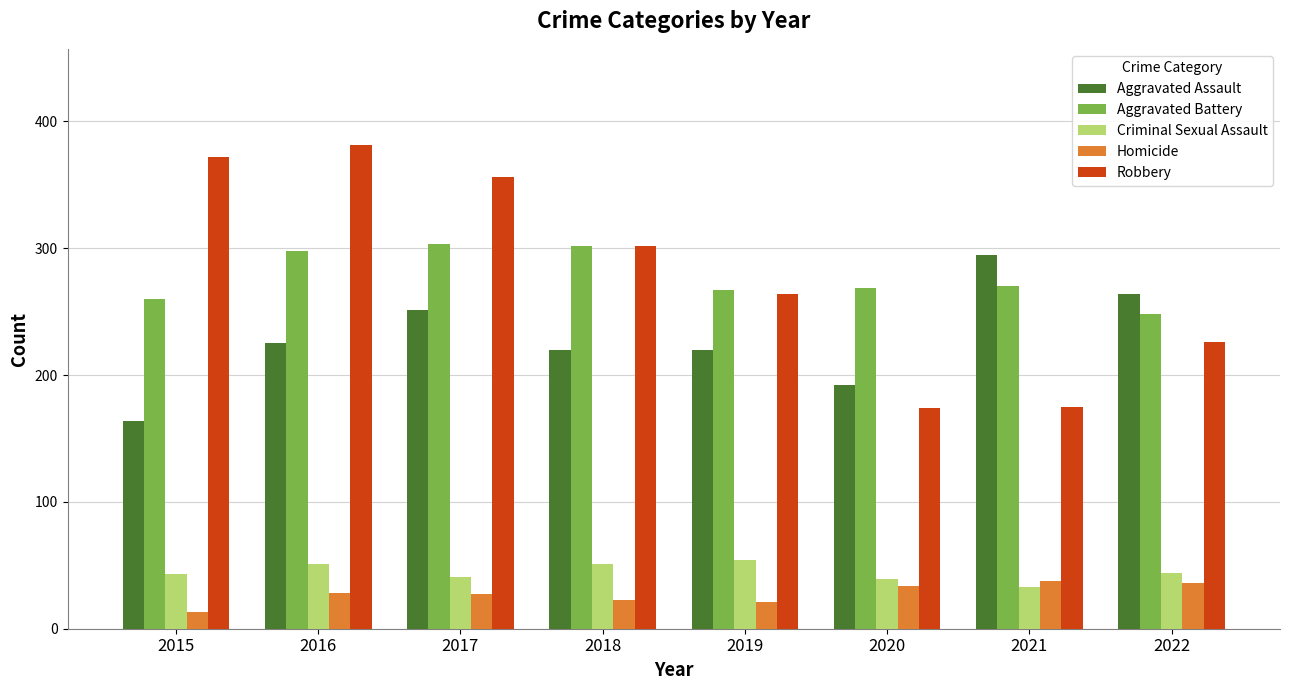

Is the value of Robbery at 2020 greater than the value of Aggravated Battery at 2015?

No